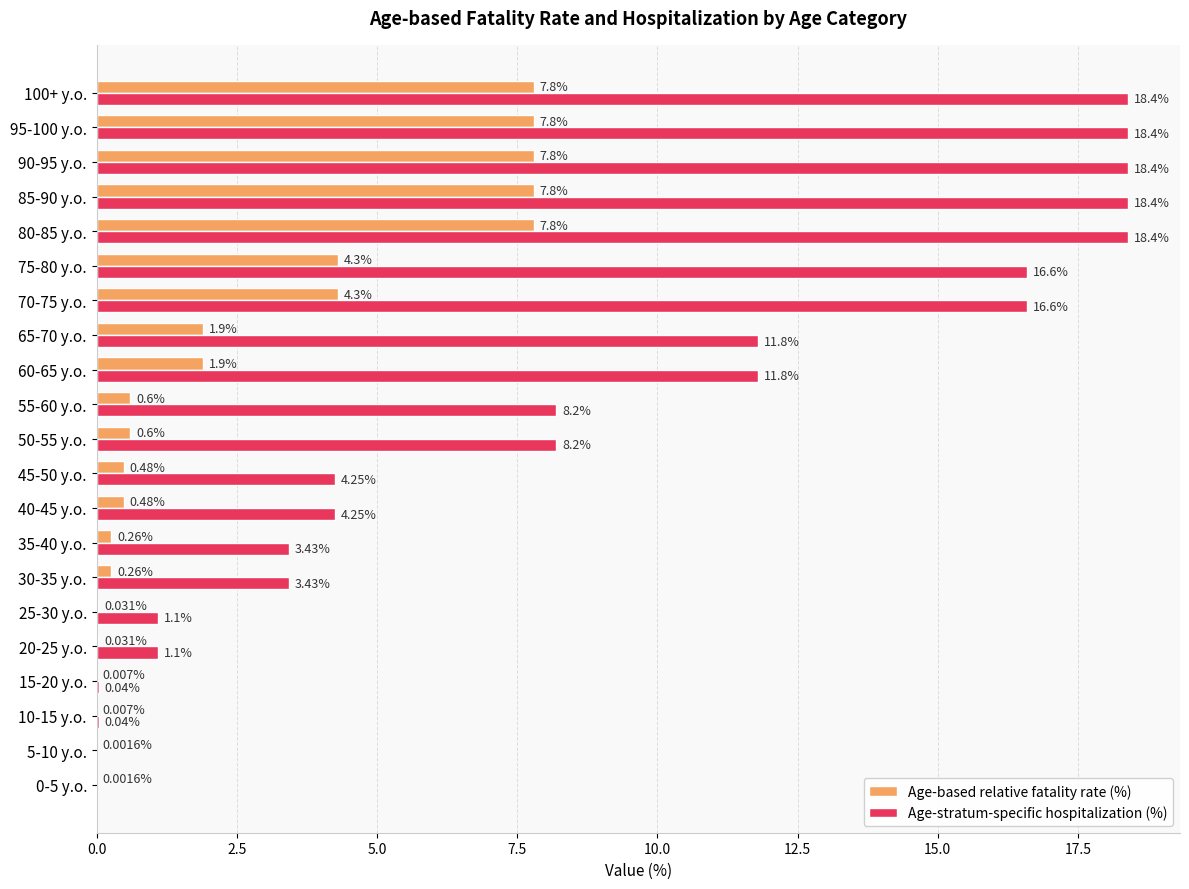

Is the value of Age-stratum-specific hospitalization (%) at 0-5 y.o. greater than the value of Age-based relative fatality rate (%) at 65-70 y.o.?

No